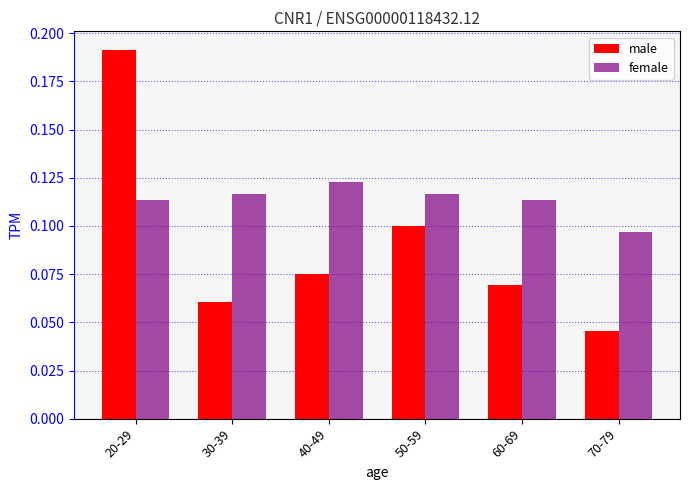

What is the label of the 6th bar from the left?

70-79